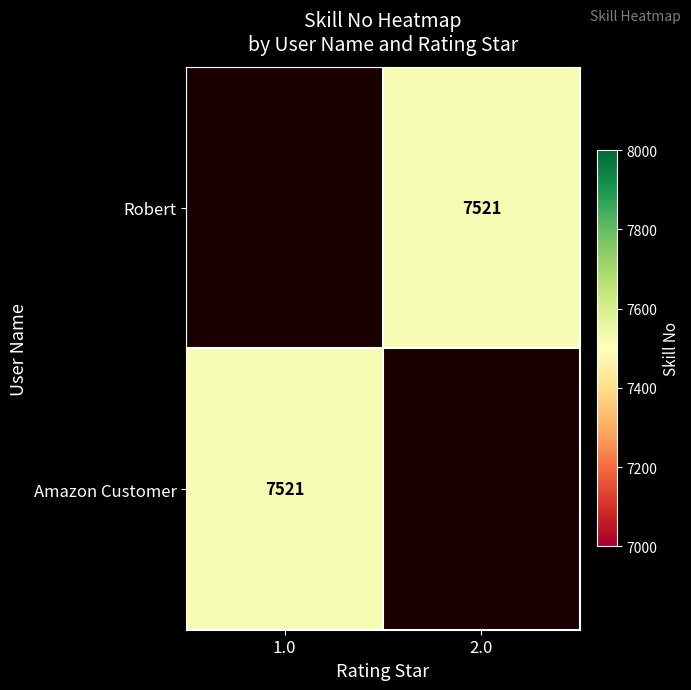

At which label does Robert reach its minimum?

1.0